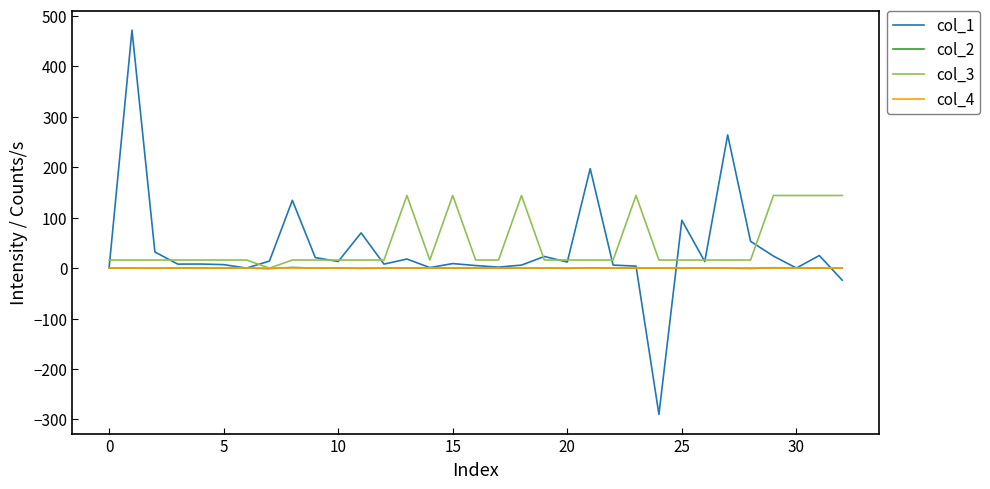

What is the maximum value shown in the chart?

471.8